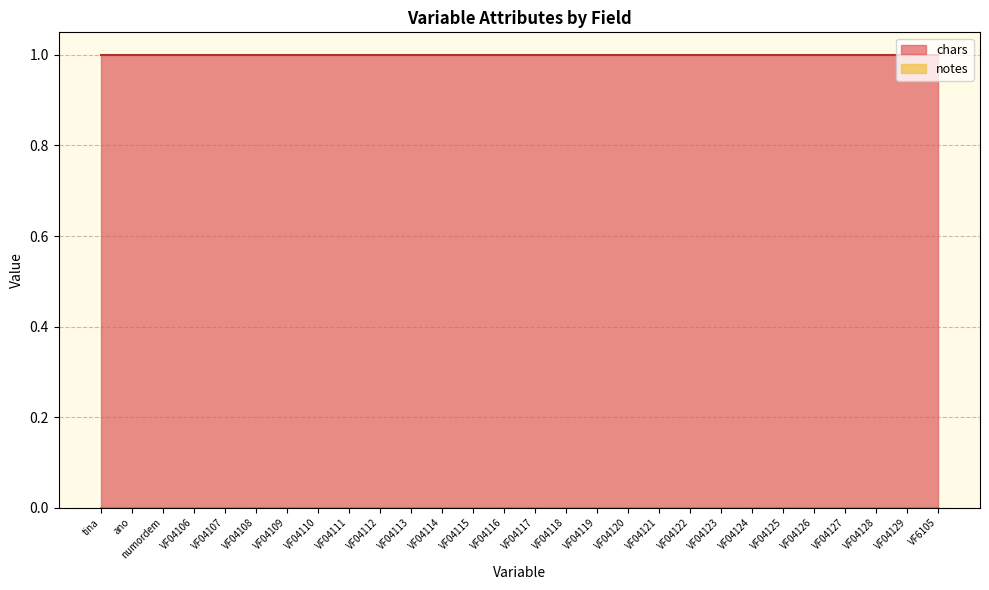

What is the value of the chars point at the 21st from the left?

1